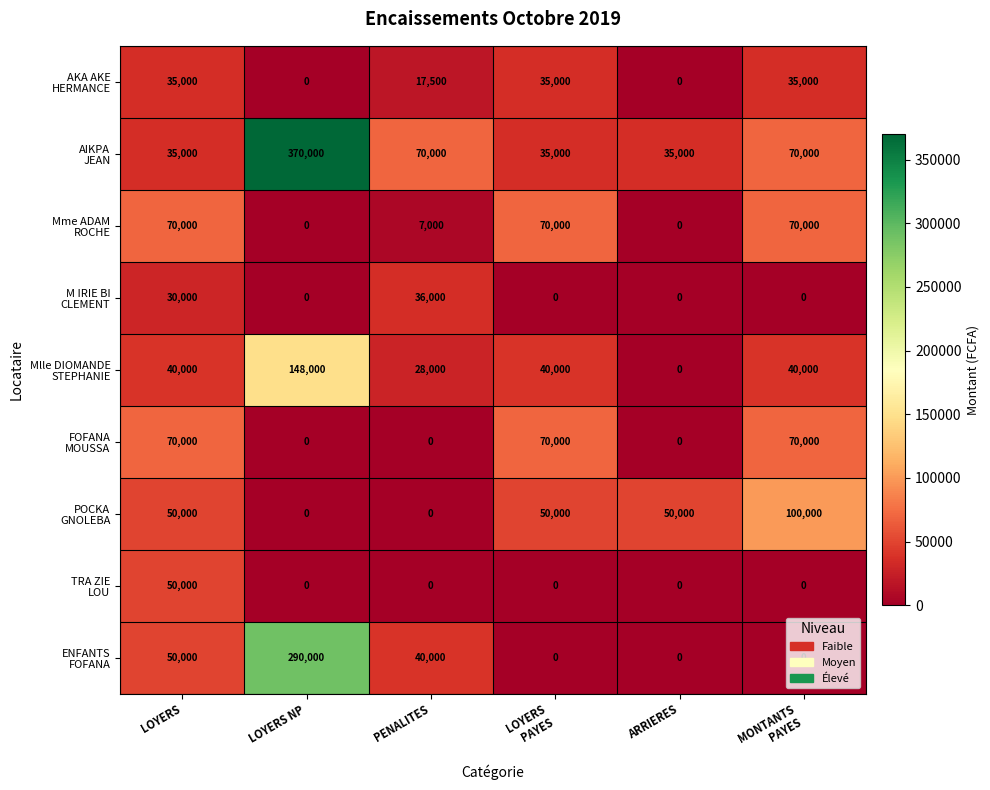

How many series are shown in this chart?

9